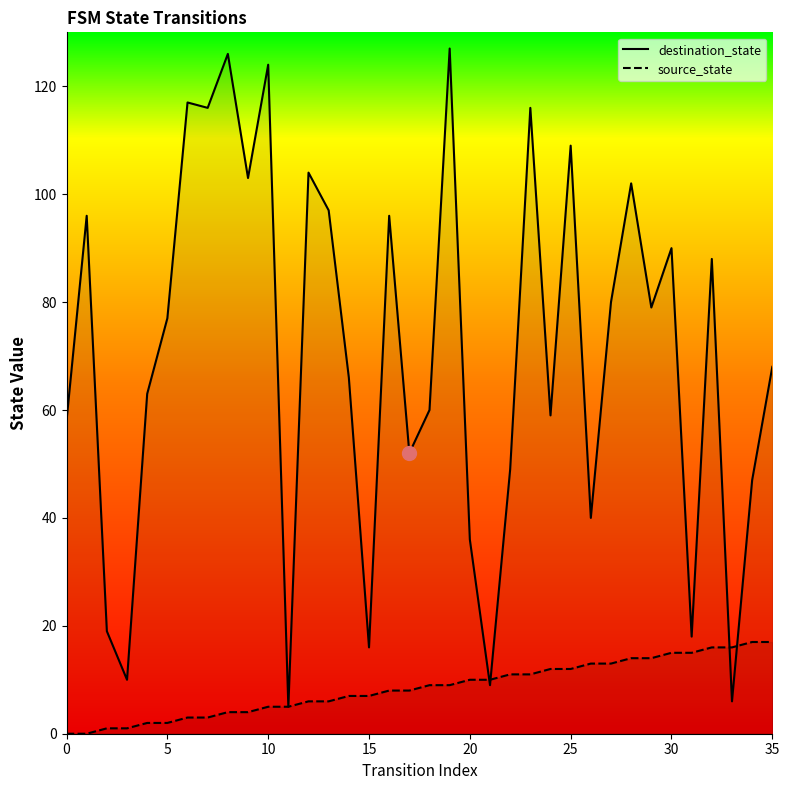

Which series has the largest total across all categories?

destination_state